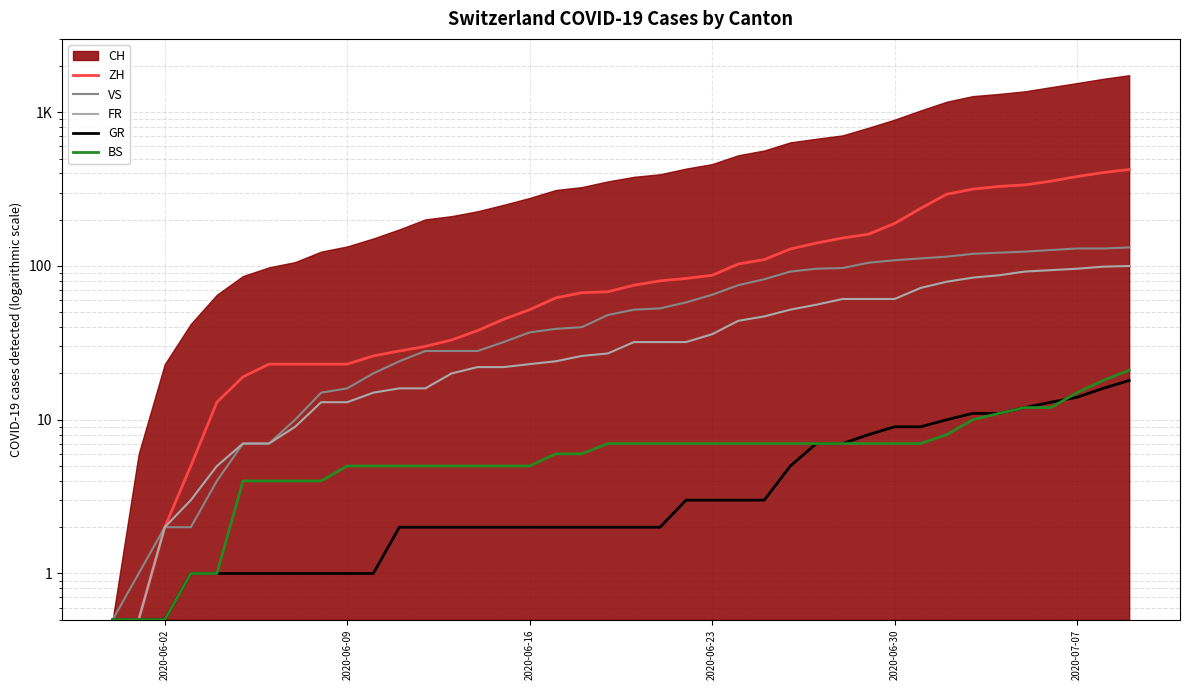

What is the average value of the BS series?

6.7